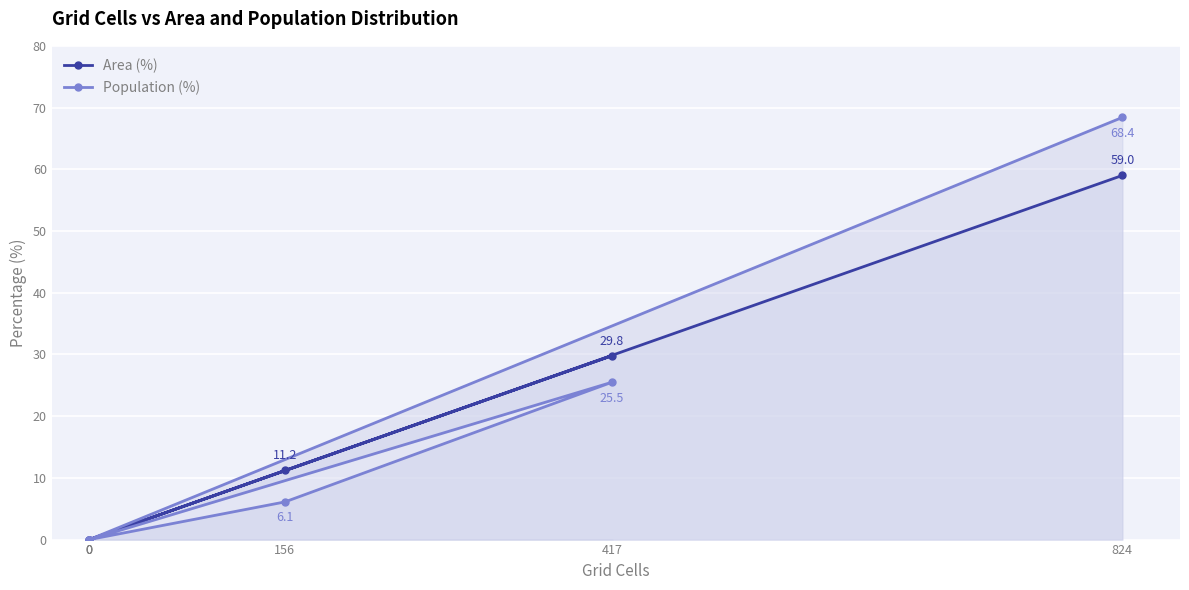

At how many categories does at least one series exceed 37?

1